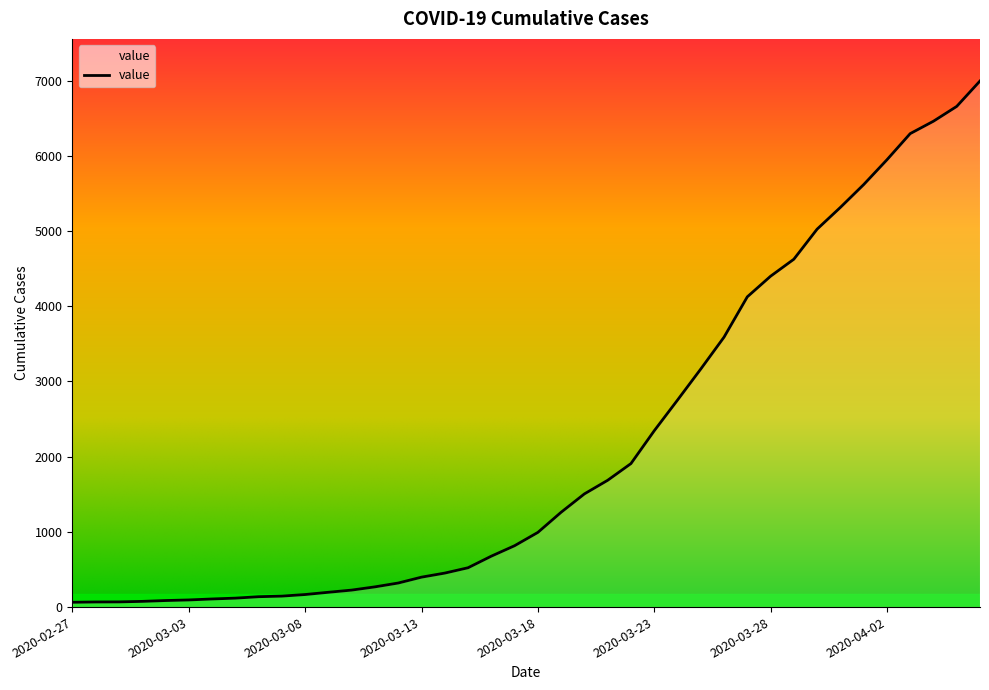

What is the label of the 27th point from the right?

2020-03-11